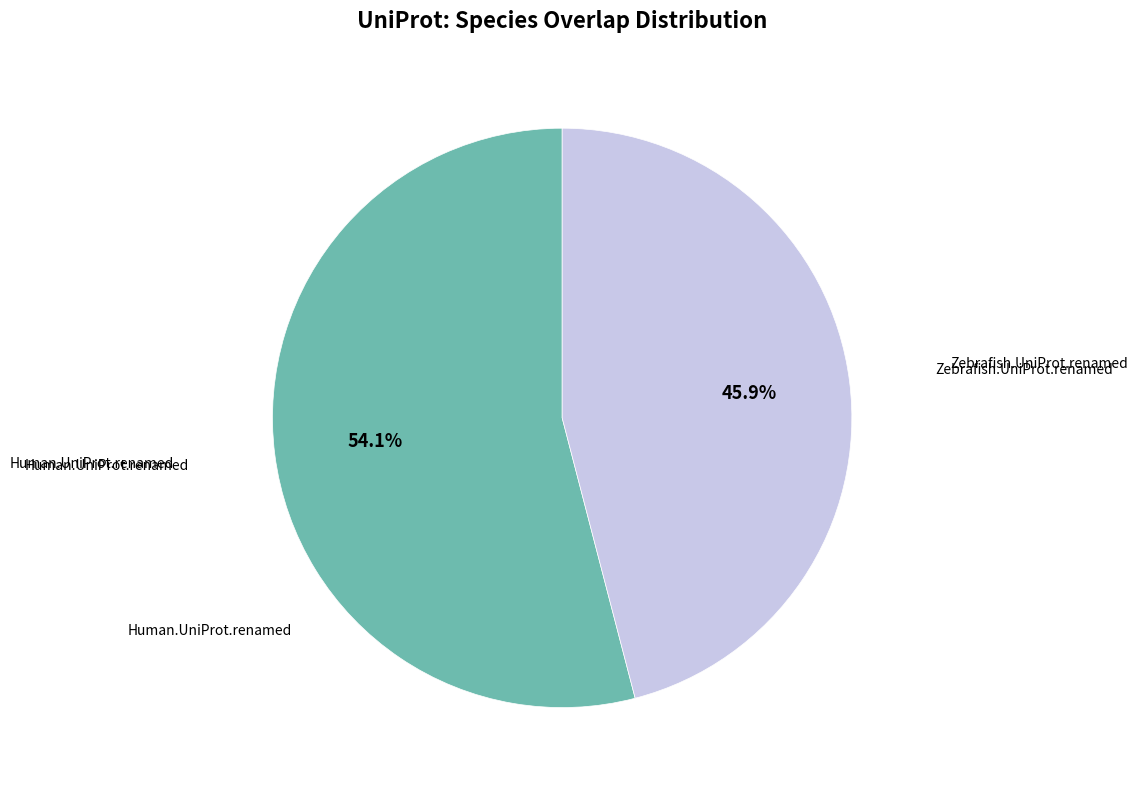

Is there any slice that represents more than half of the pie?

Yes